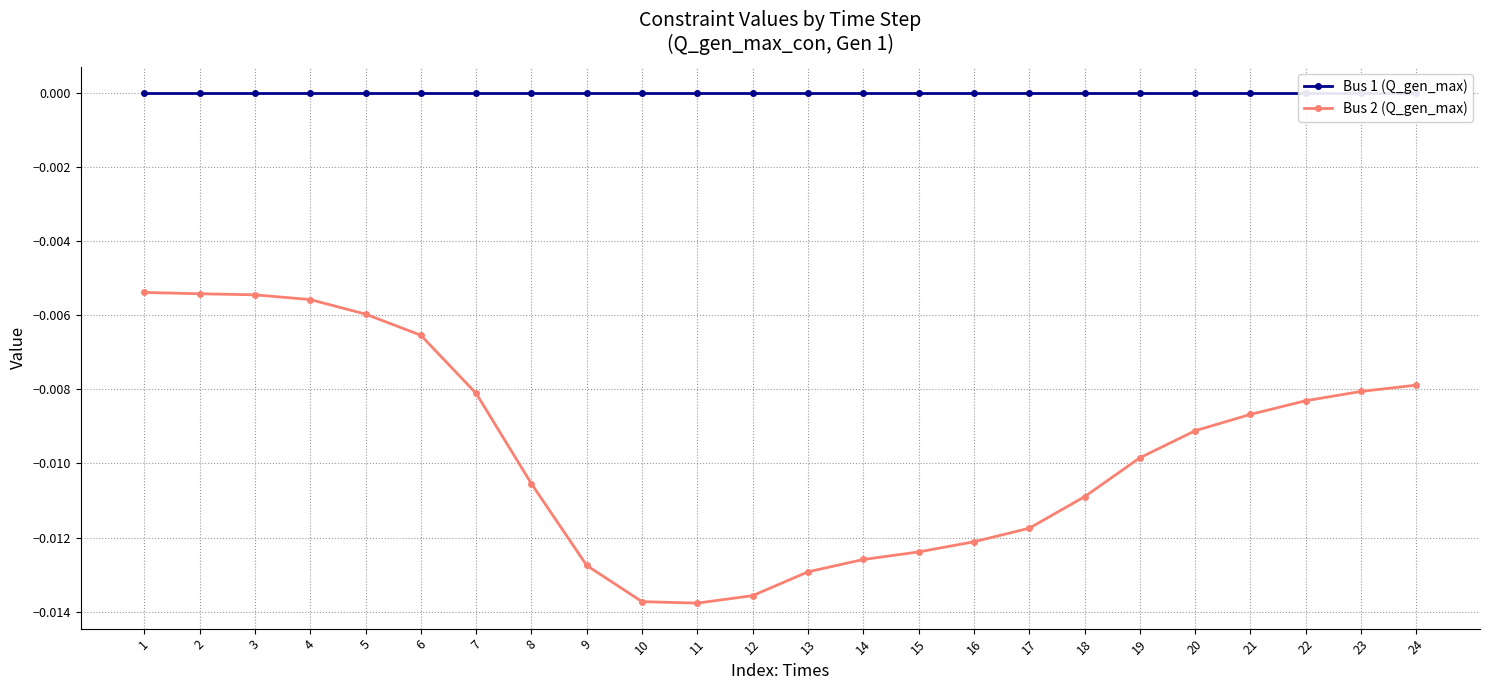

Rank the series by their average value, from highest to lowest.

Bus 1 (Q_gen_max), Bus 2 (Q_gen_max)